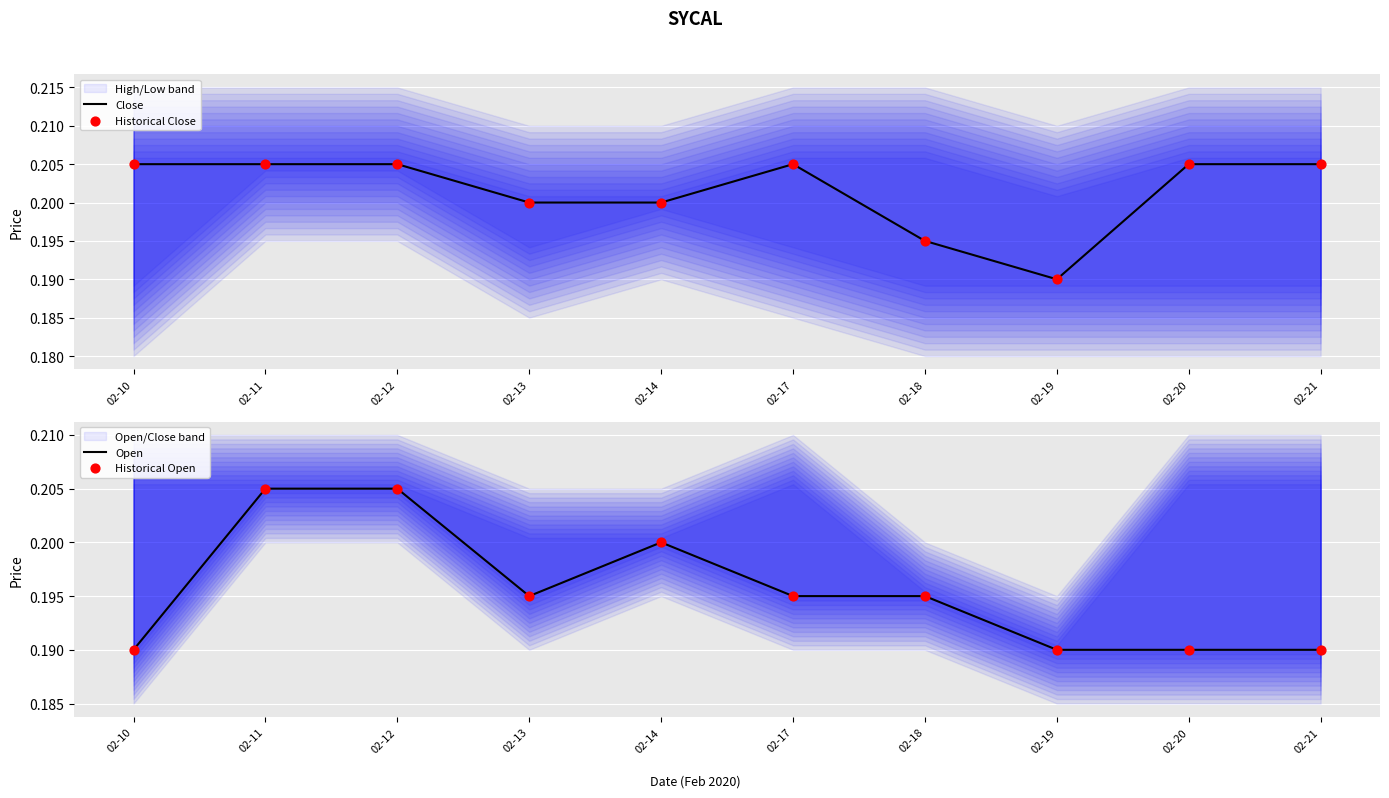

What is the total value across all series at 02-20?

0.8